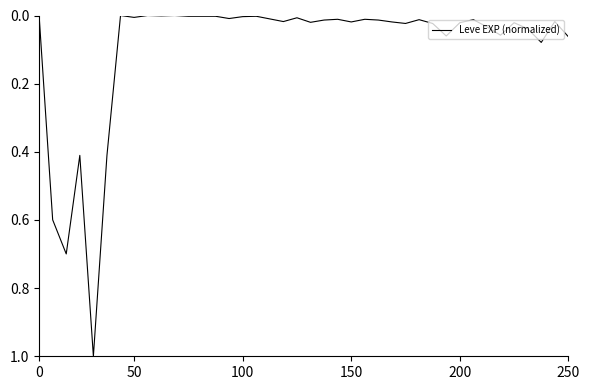

How many lines are shown in the chart?

1